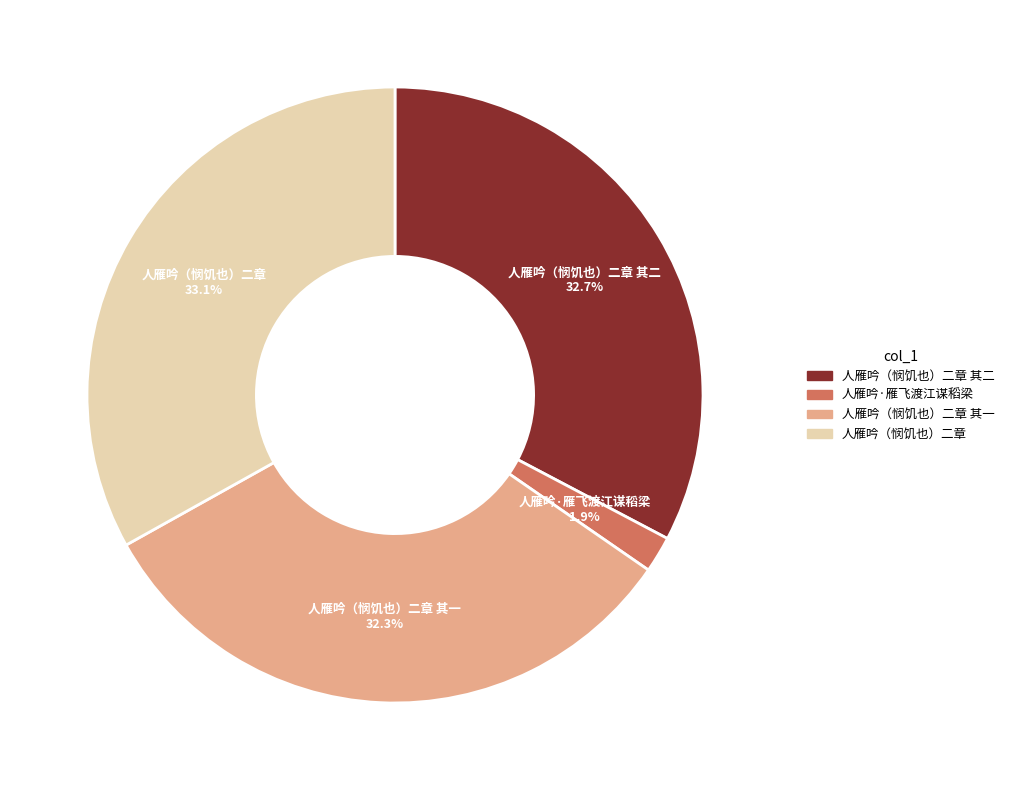

Does any single category account for the majority?

No